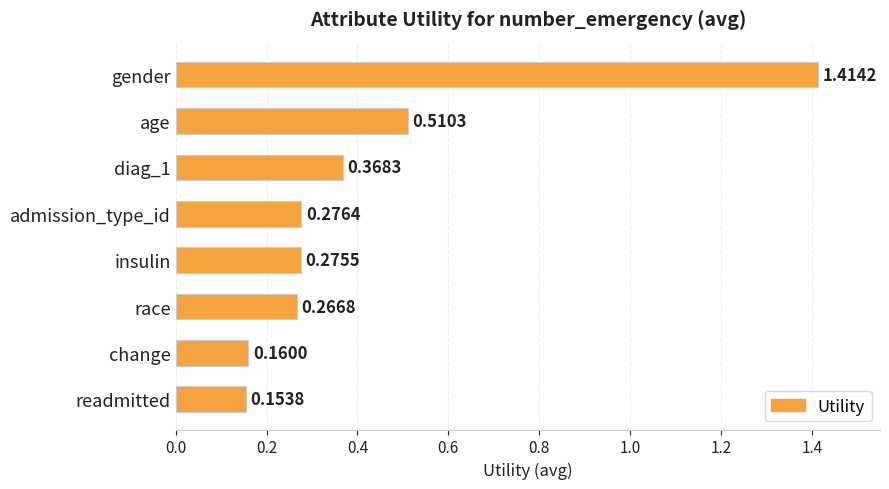

Rank the categories by value from highest to lowest.

gender, age, diag_1, admission_type_id, insulin, race, change, readmitted